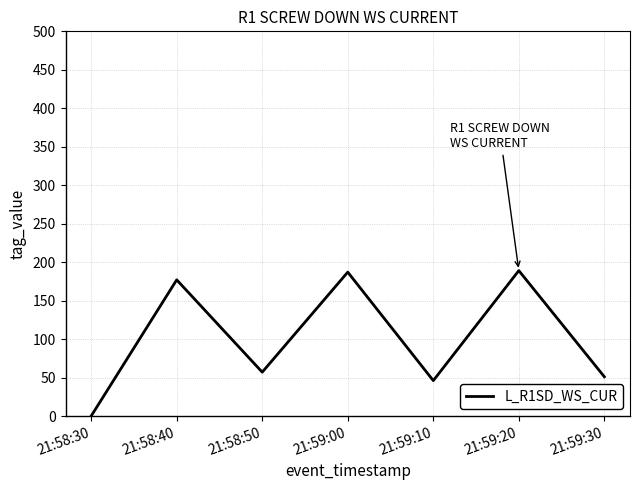

Is this an area chart (filled region under the line)?

No